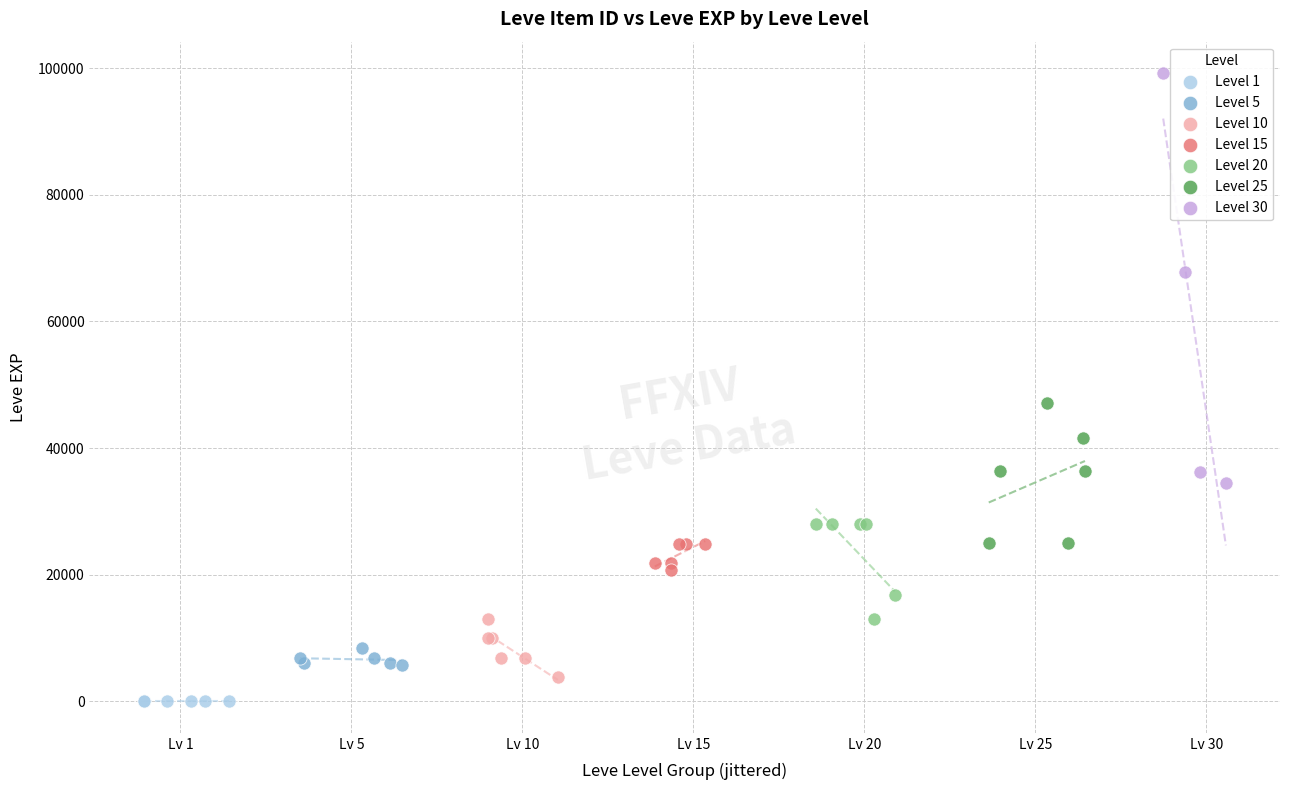

Which series reaches the maximum Y coordinate?

Level 30